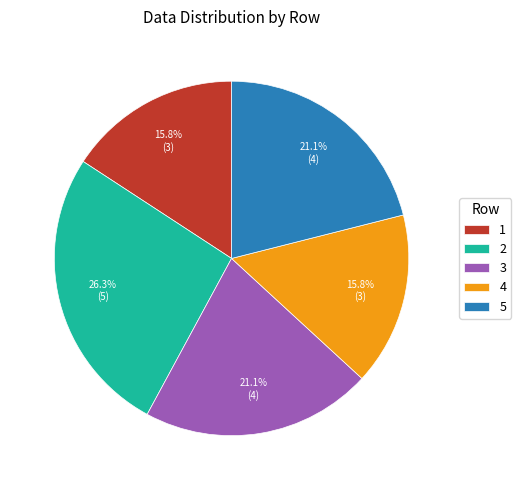

What percentage is the 4 slice, to the nearest percent?

16%